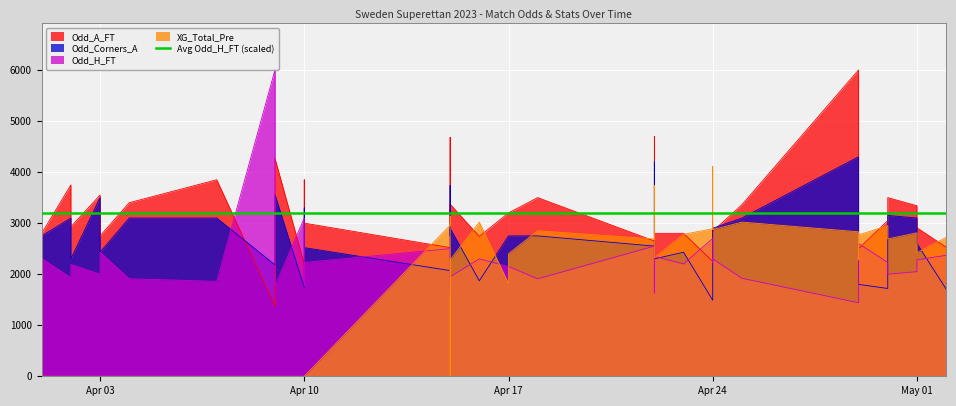

What is the label of the 39th point from the right?

Apr 10